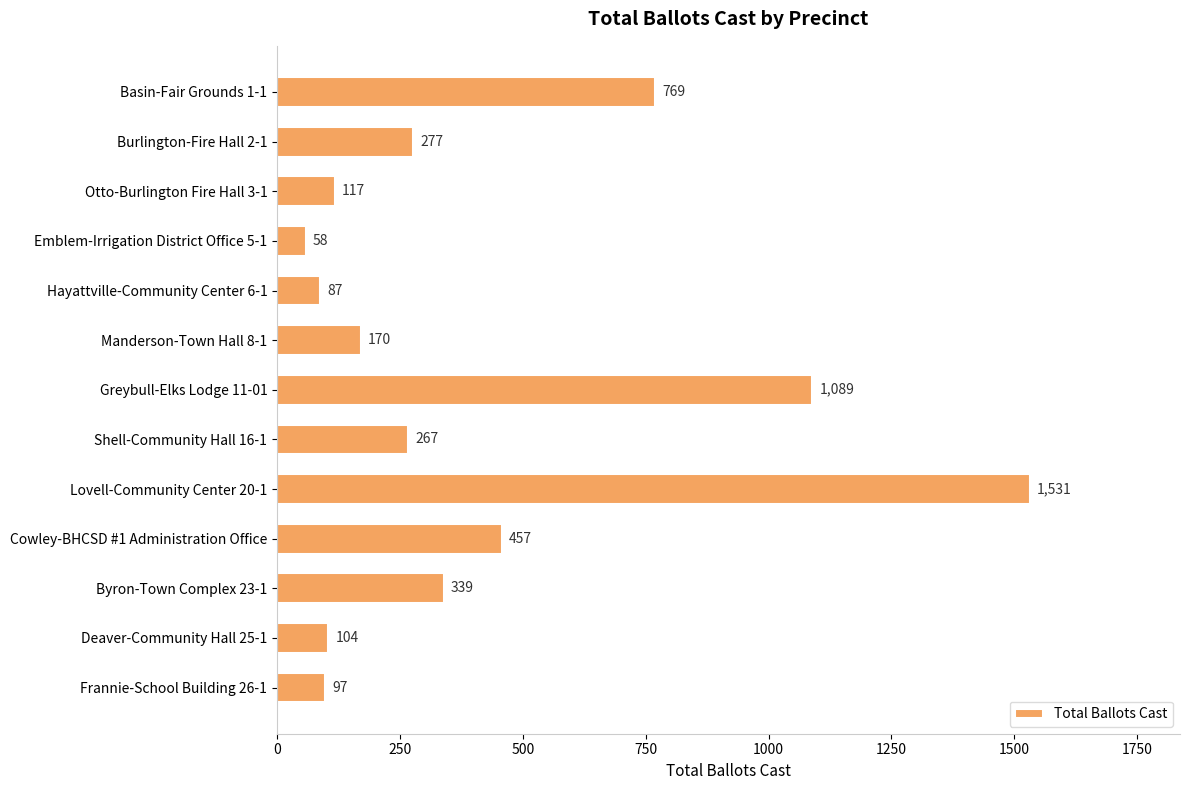

What is the value of the 11th bar from the top?

339